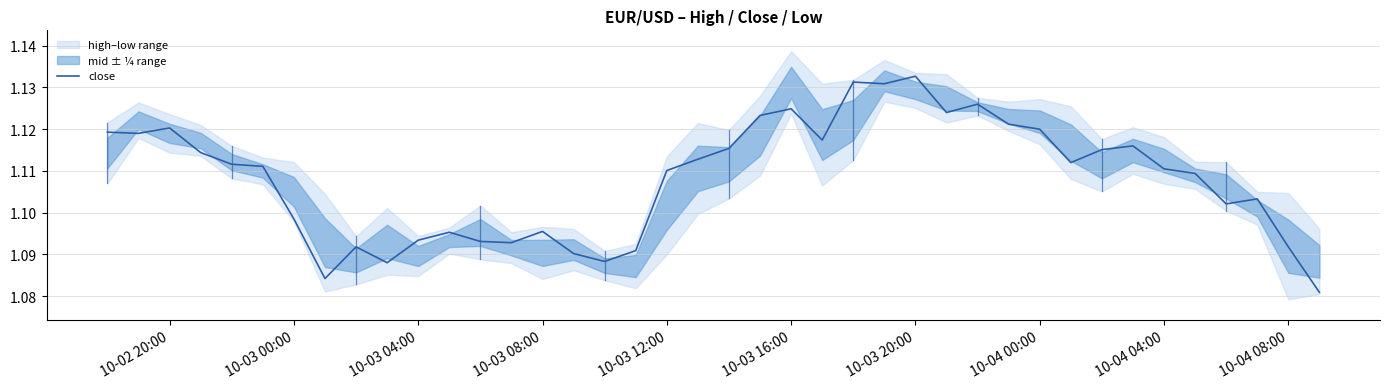

At which label does close reach its peak?

10-03 20:00